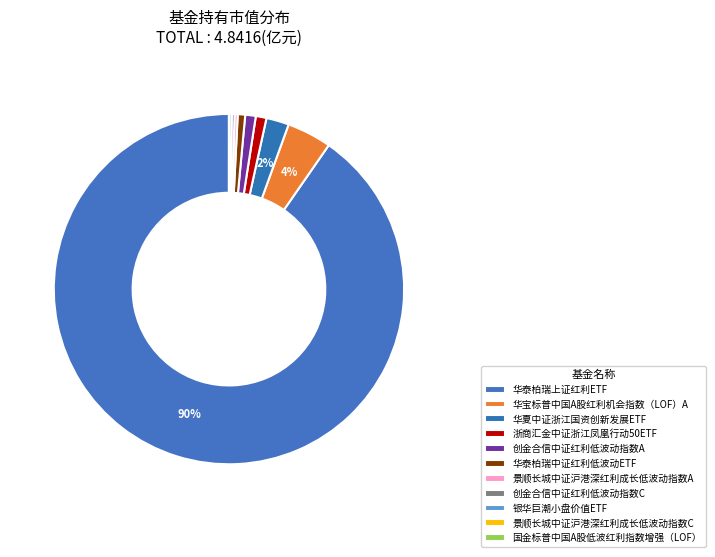

Does any single category account for the majority?

Yes